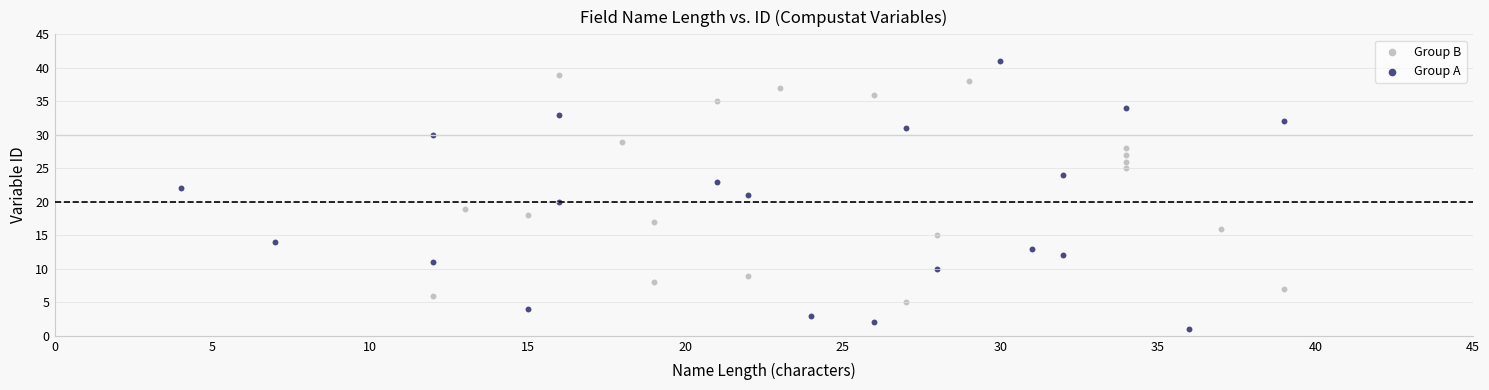

Which series contains the lowest Y value?

Group A